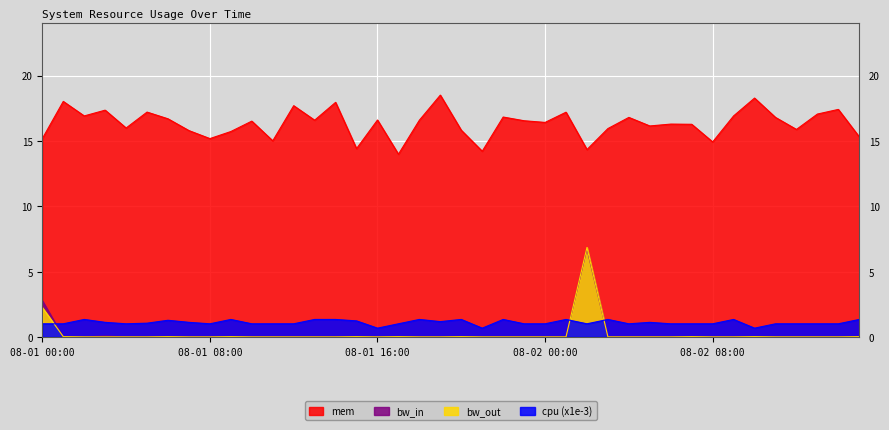

Is it true that bw_out equals 1.6 at 08-02 02:00?

False